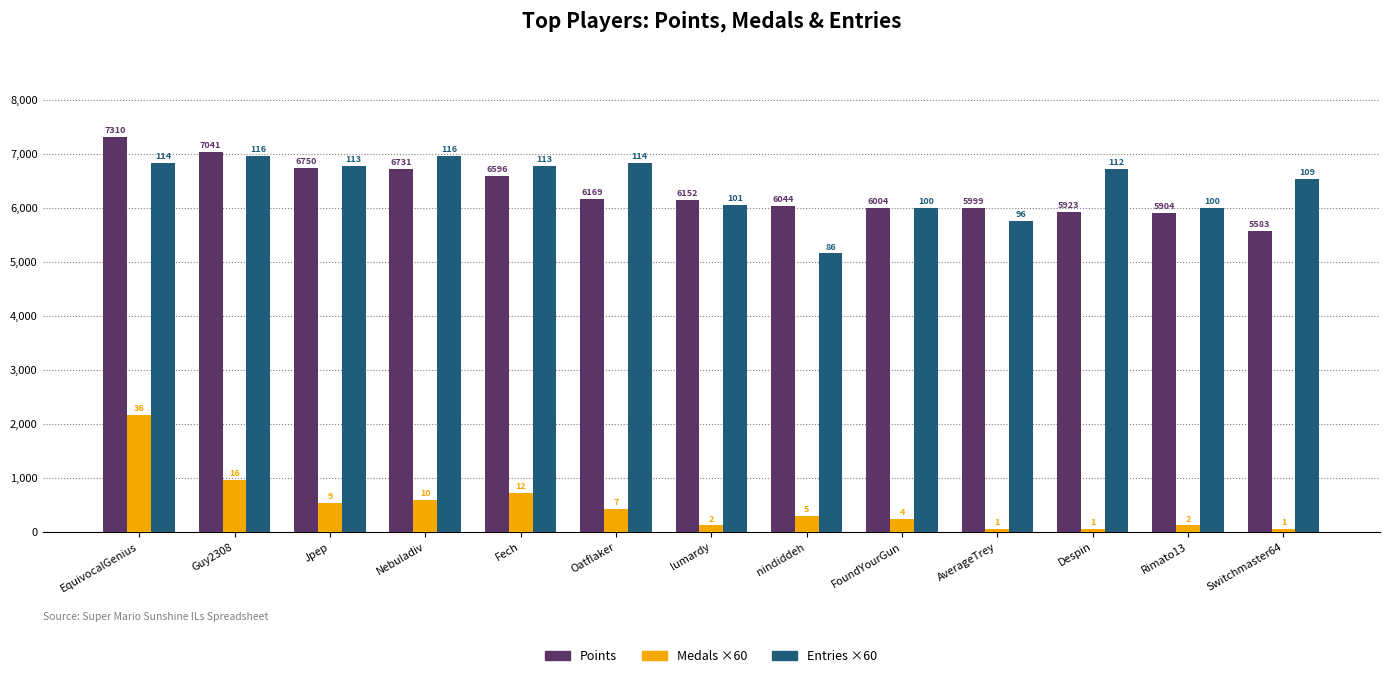

At which label is Points closest to 6446?

Fech